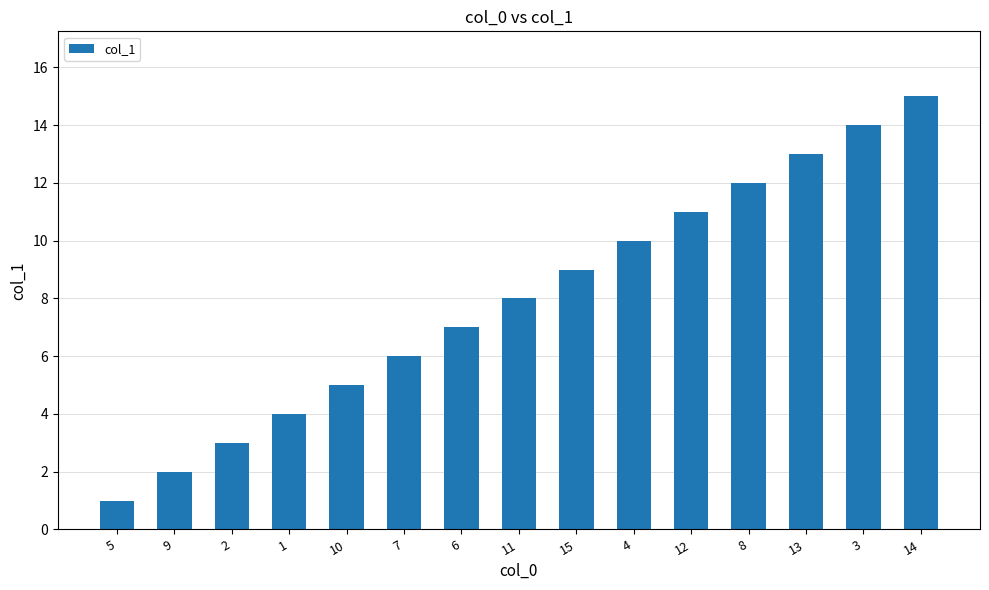

What is the label of the 12th bar from the left?

8